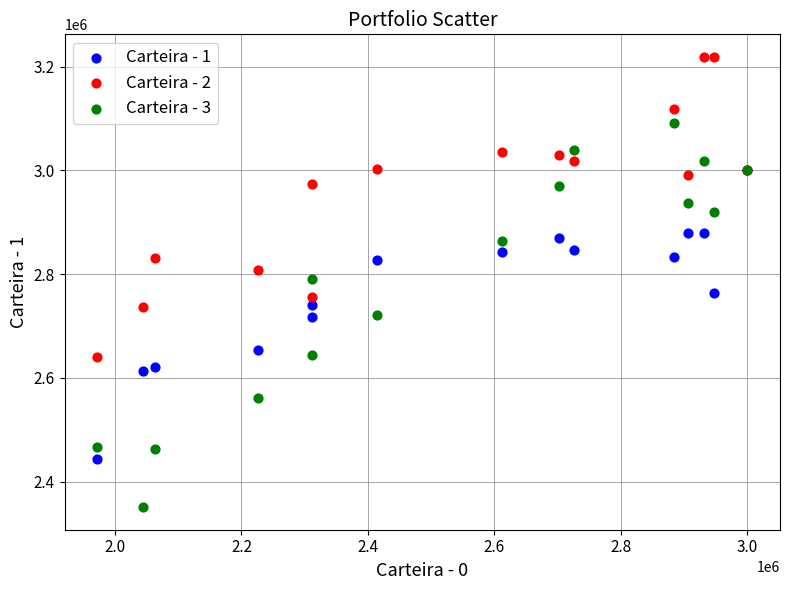

What are all the series names shown in the legend?

Carteira - 1, Carteira - 2, Carteira - 3